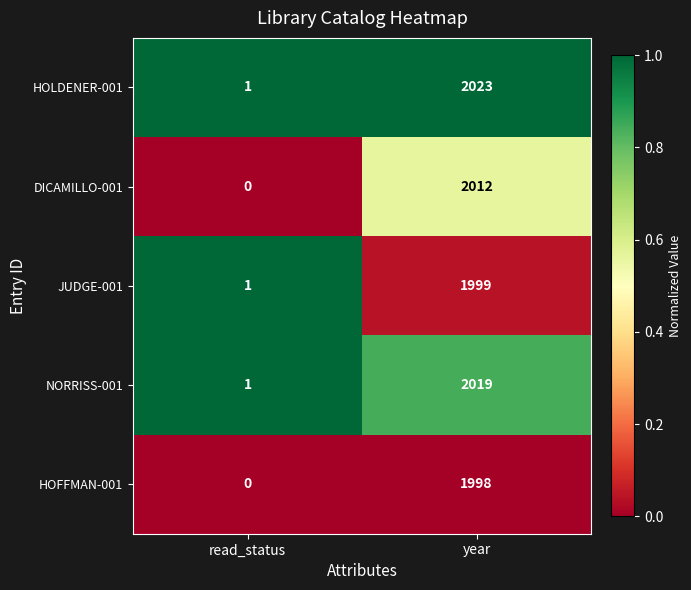

Reading left to right, transcribe all the data shown in this chart.

HOLDENER-001: read_status=1	year=2023
DICAMILLO-001: read_status=0	year=2012
JUDGE-001: read_status=1	year=1999
NORRISS-001: read_status=1	year=2019
HOFFMAN-001: read_status=0	year=1998